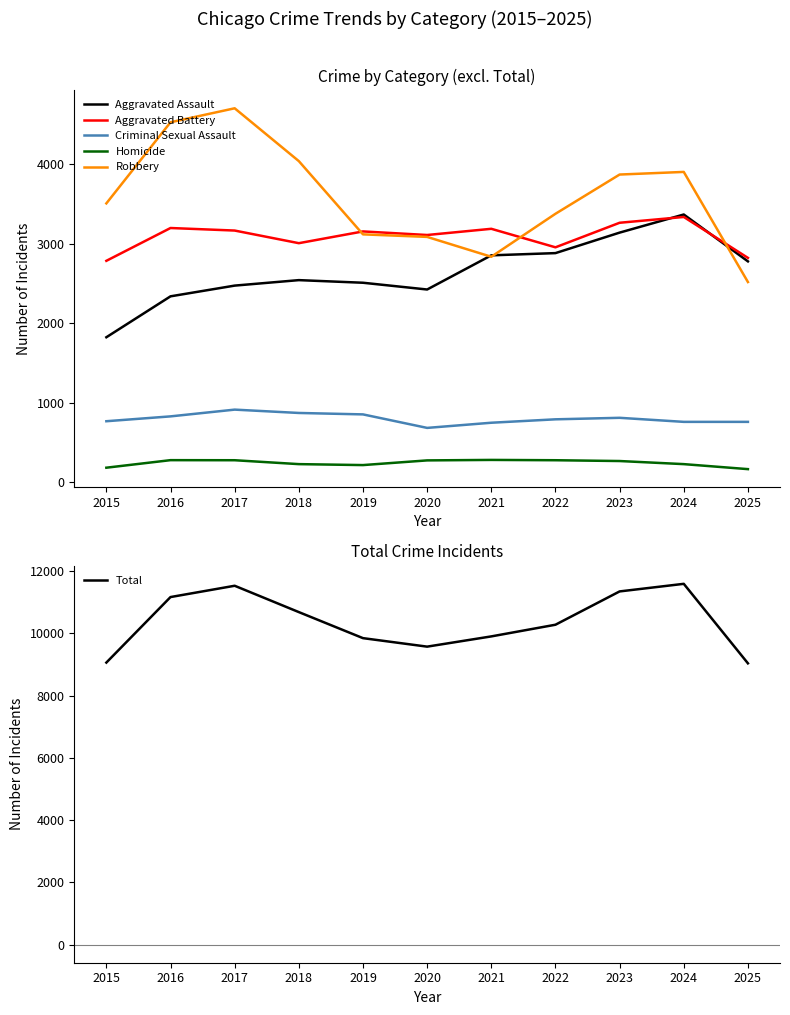

Rank the series at 2015 from lowest to highest value.

Homicide, Criminal Sexual Assault, Aggravated Assault, Aggravated Battery, Robbery, Total